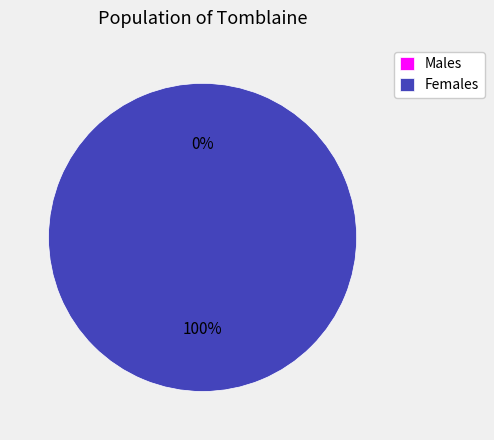

To the nearest percent, what portion does 1 represent?

100%